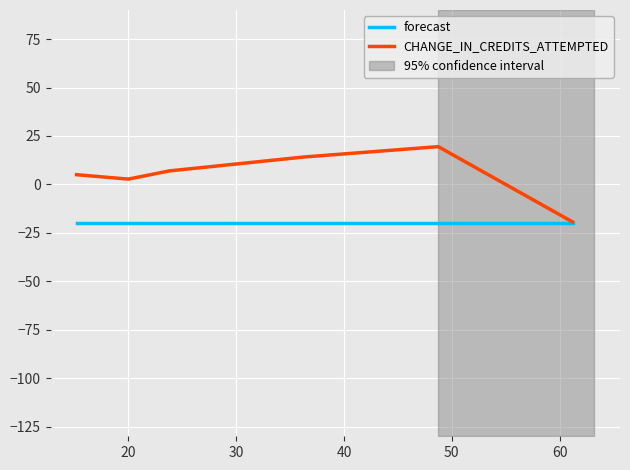

What is the average value of the forecast series?

-20.0